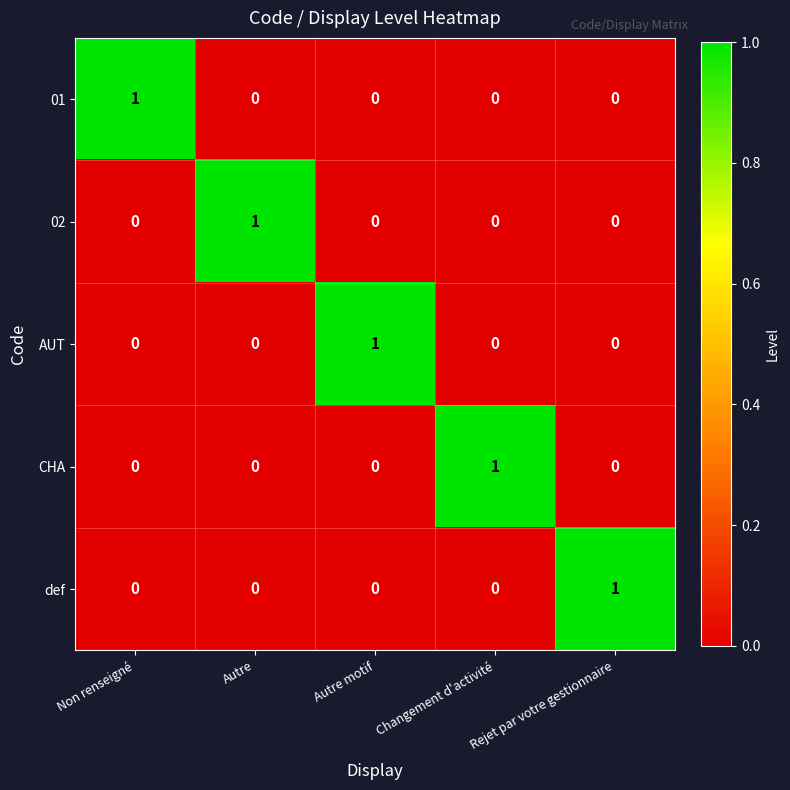

The value of def at Autre motif is 1. True or false?

False